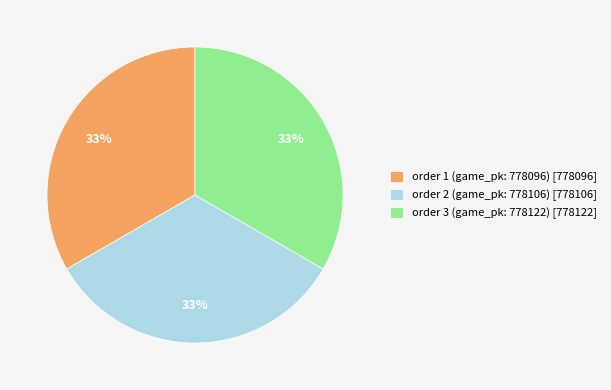

Is there any slice that represents more than half of the pie?

No